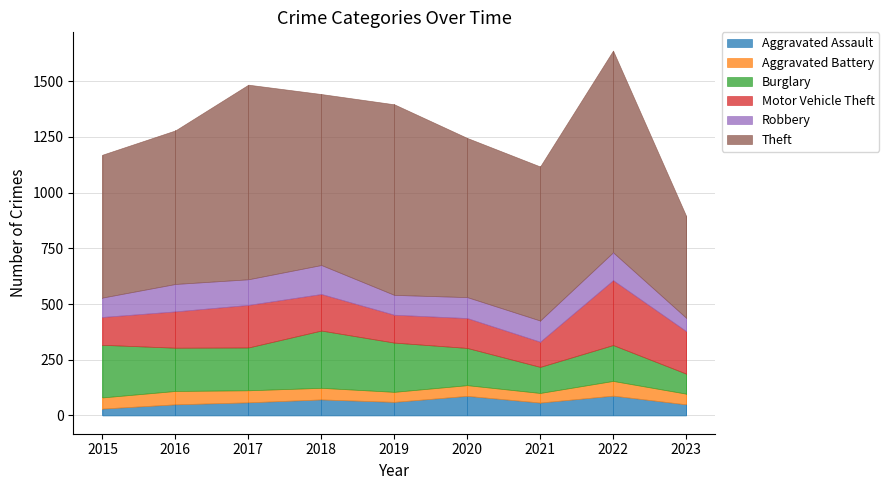

True or false: Theft and Aggravated Battery cross at least once.

False